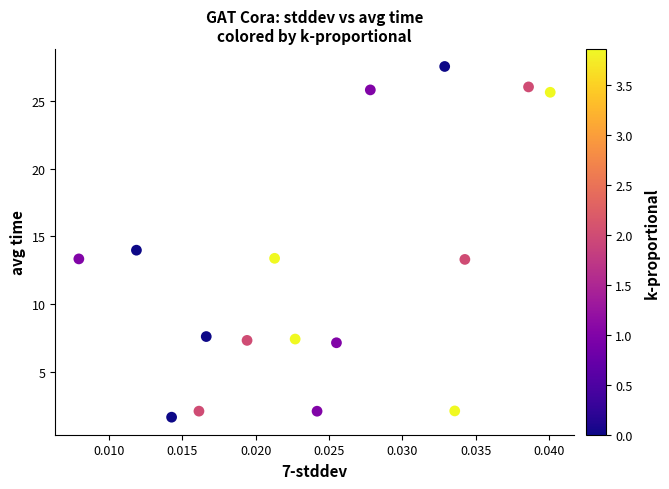

What is the range of Y values (max minus min)?

25.9